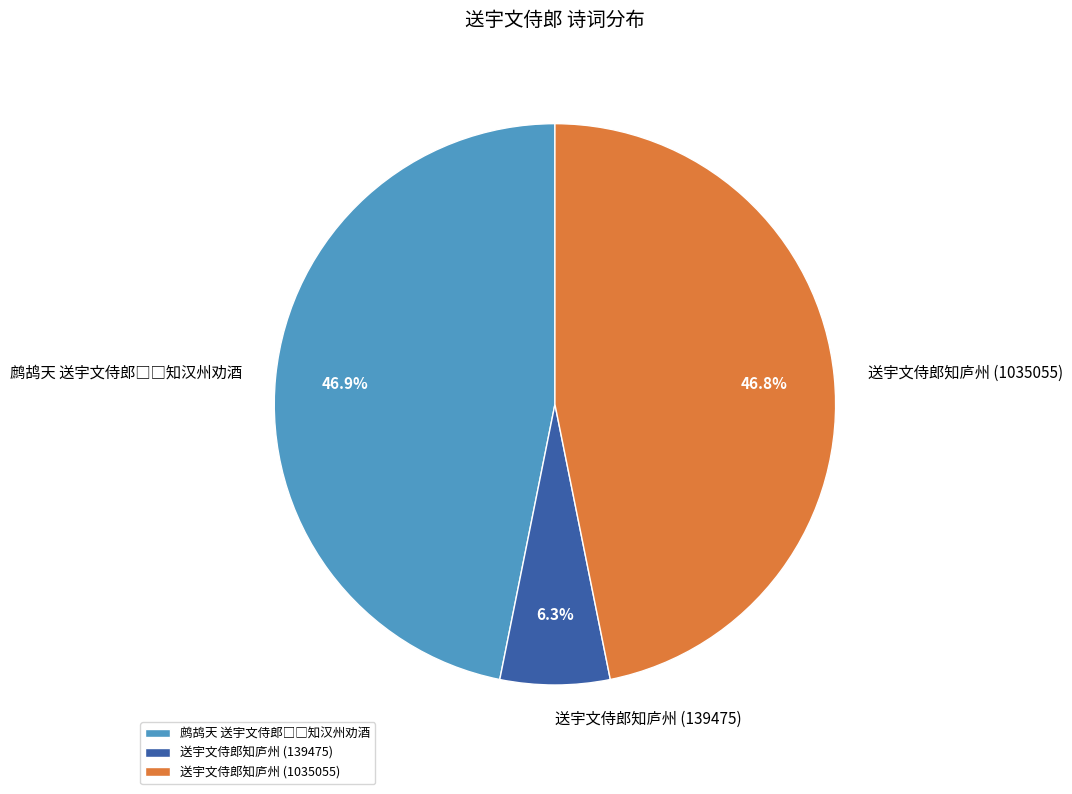

Between 送宇文侍郎知庐州 (1035055) and 送宇文侍郎知庐州 (139475), which is larger?

送宇文侍郎知庐州 (1035055)